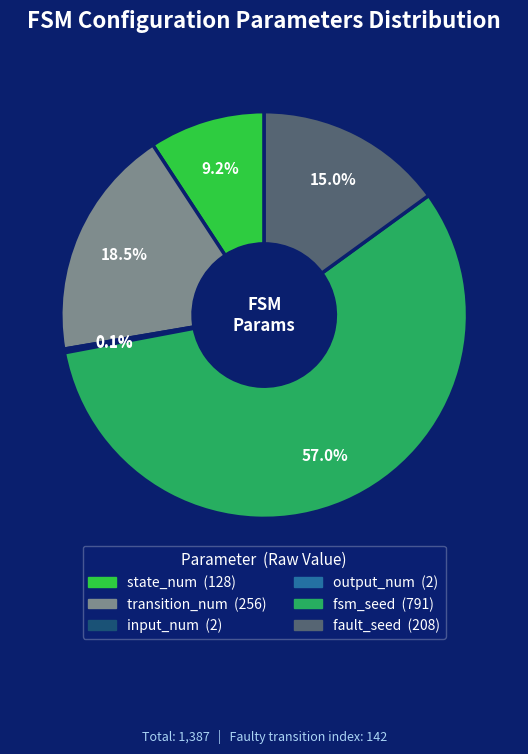

What is the ratio of the value at fault_seed to the value at state_num?

1.6